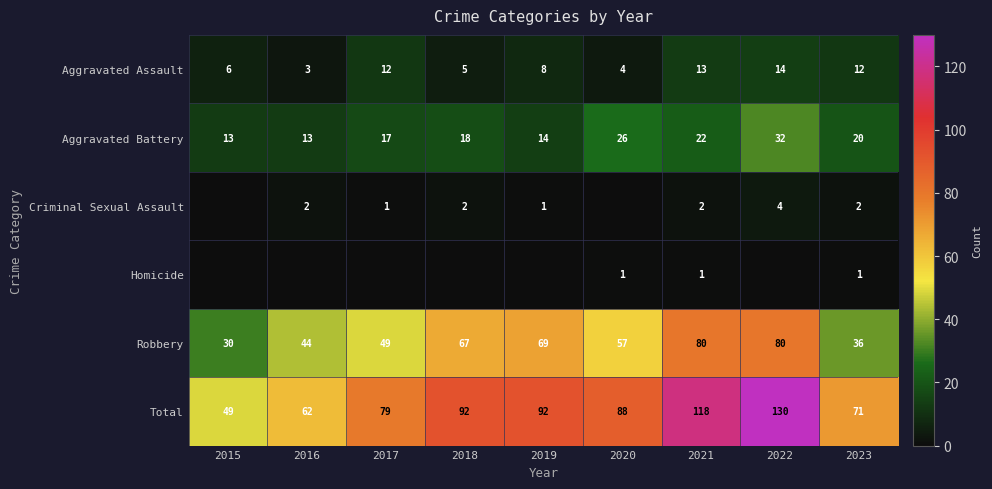

What is the total value across all series at 2017?

158